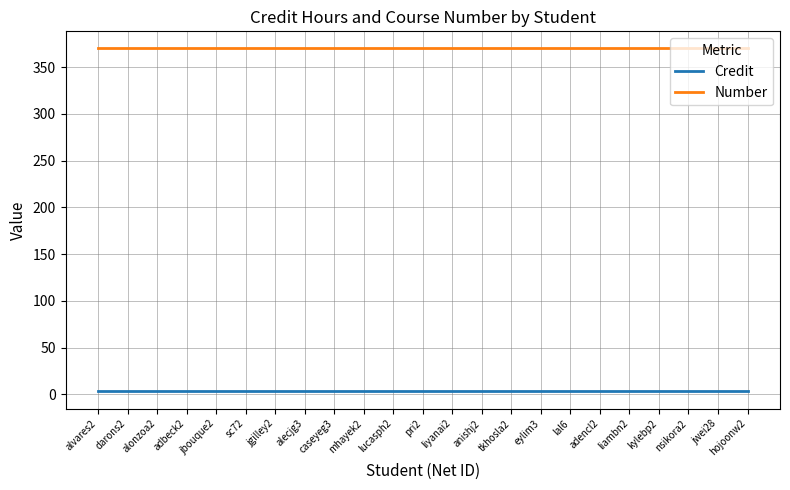

What is the greatest value displayed?

370